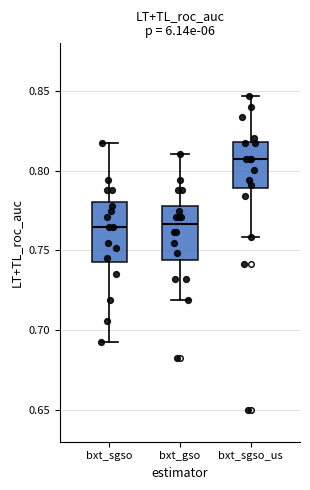

Which box's median line is the highest?

bxt_sgso_us